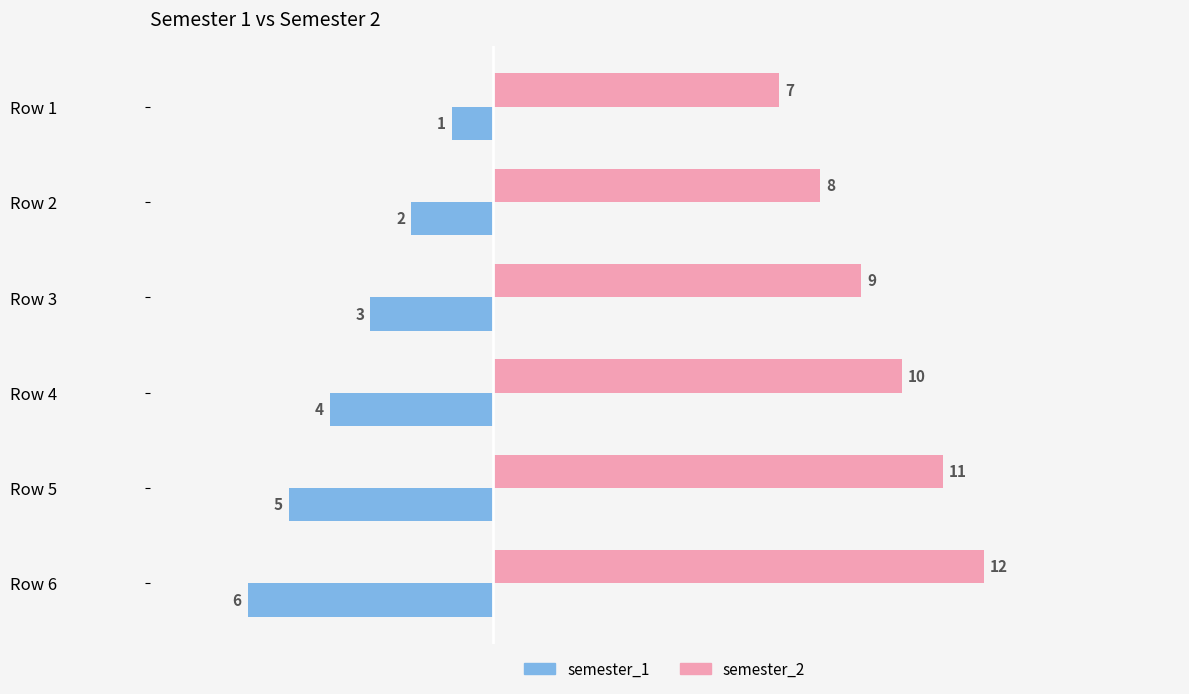

What is the difference between the second highest and minimum values in the semester_2 series?

4